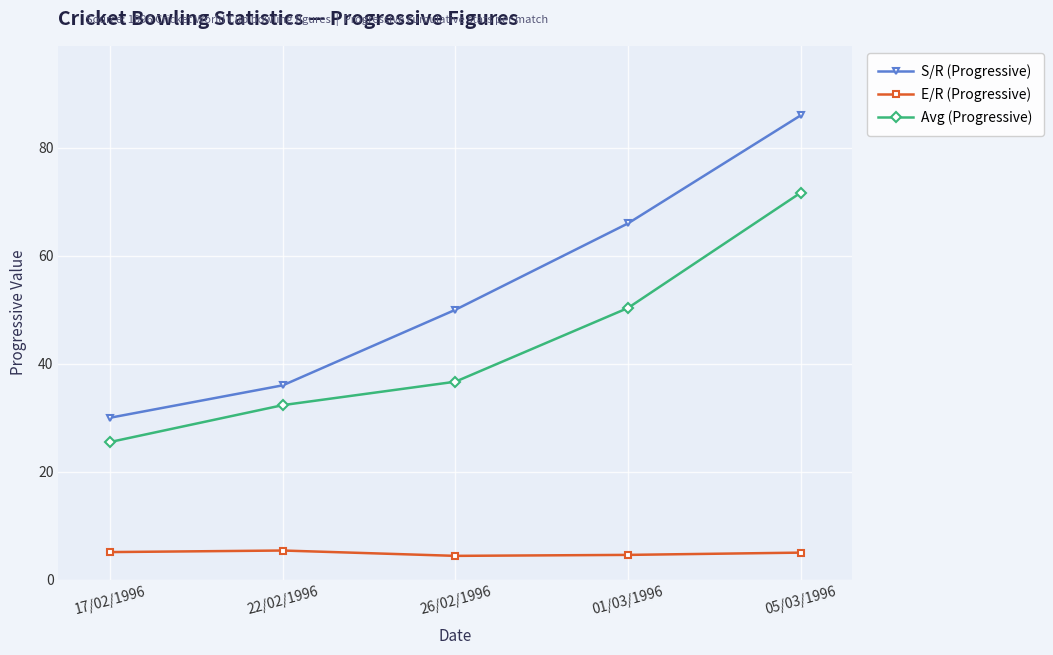

Which label corresponds to the largest value in the chart?

05/03/1996